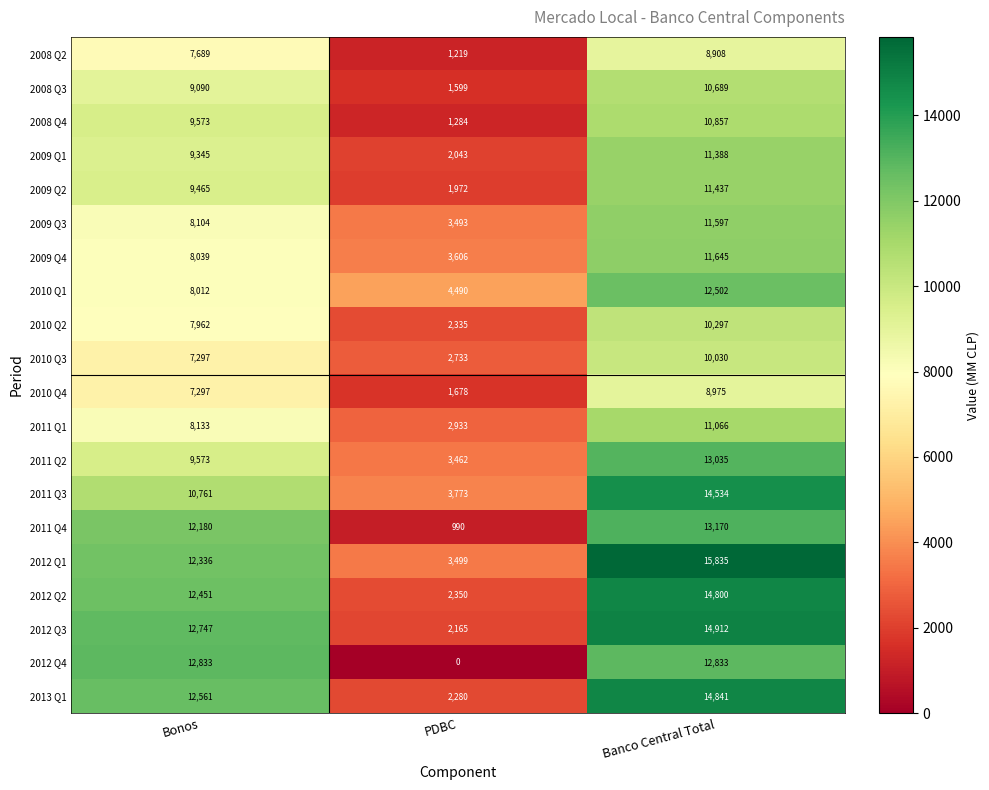

What is the approximate value of 2012 Q3 at Banco Central Total?

14912